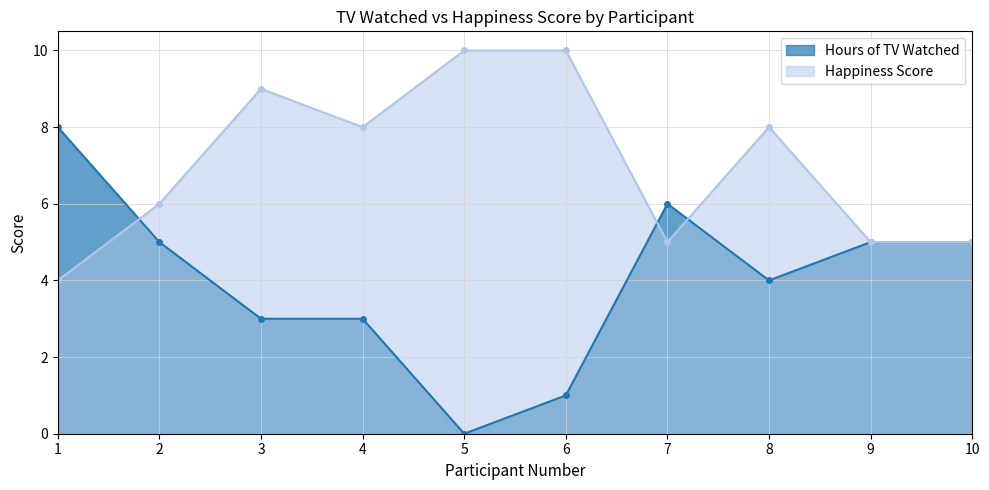

How many interior local valleys does the Happiness Score series have?

2